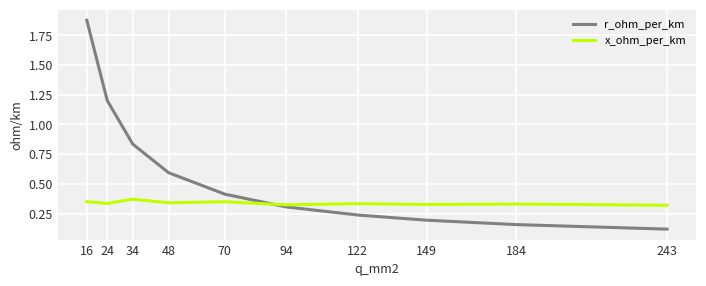

True or false: r_ohm_per_km has a value of 0.2 at 122.

True